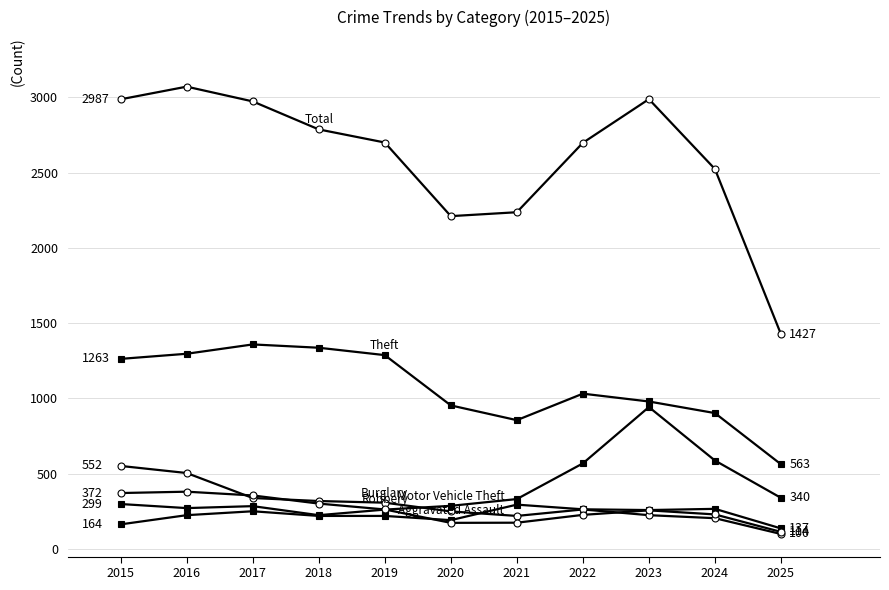

Is this an area chart (filled region under the line)?

No